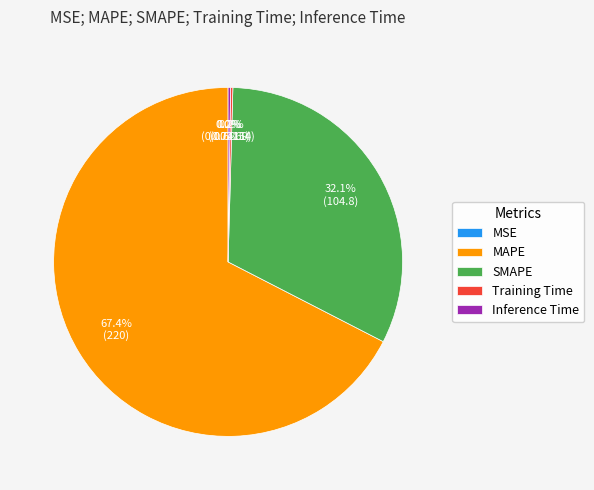

What is the majority slice?

MAPE